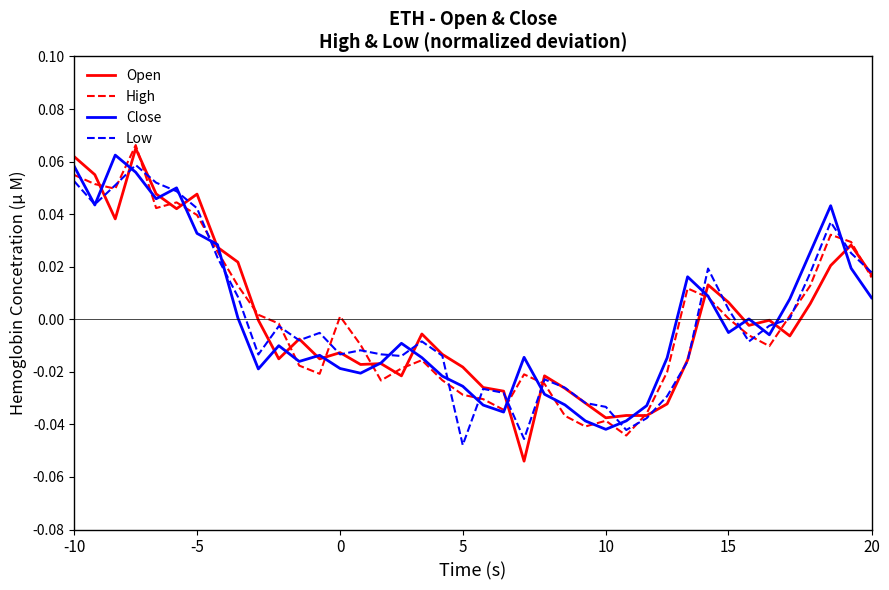

Which series has the widest spread of values?

Open